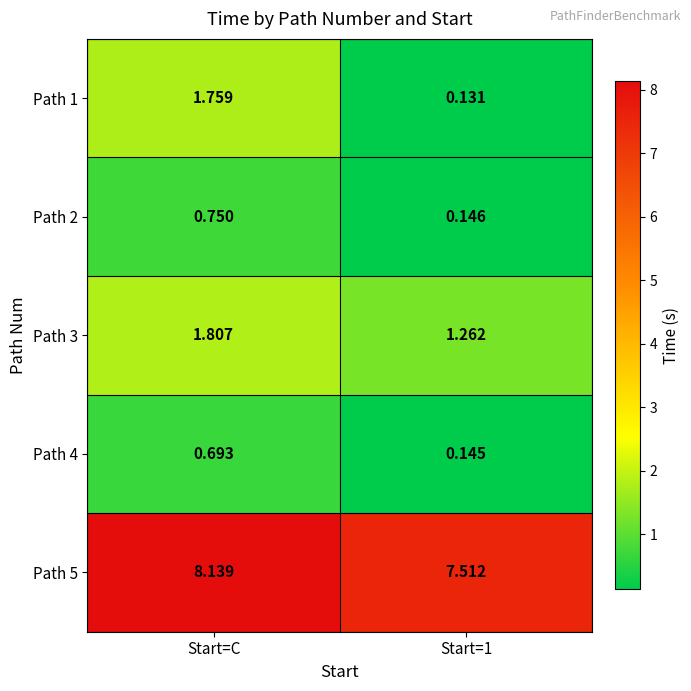

Rank the series by their maximum value, from highest to lowest.

Path 5, Path 3, Path 1, Path 2, Path 4